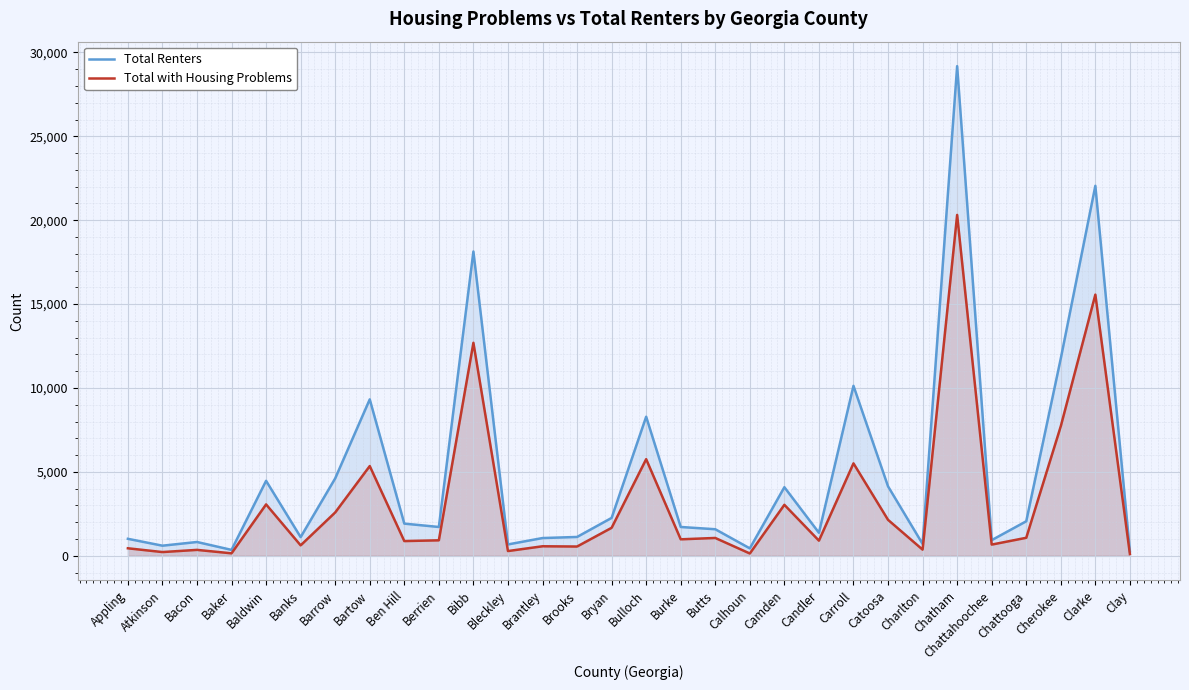

Which category has the lowest value in the Total with Housing Problems series?

Clay